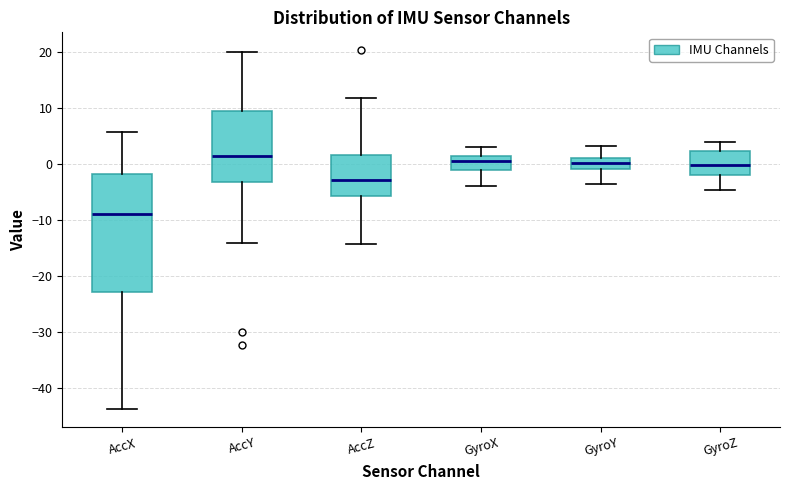

Comparing the boxes themselves (not the whiskers), which one is the tallest?

AccX